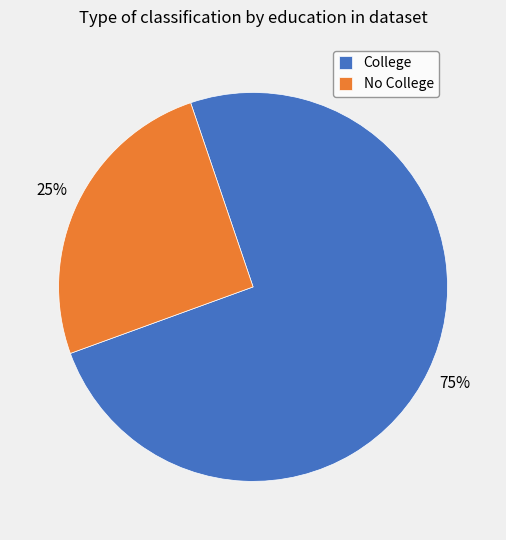

To the nearest percent, what is the average slice percentage?

50%